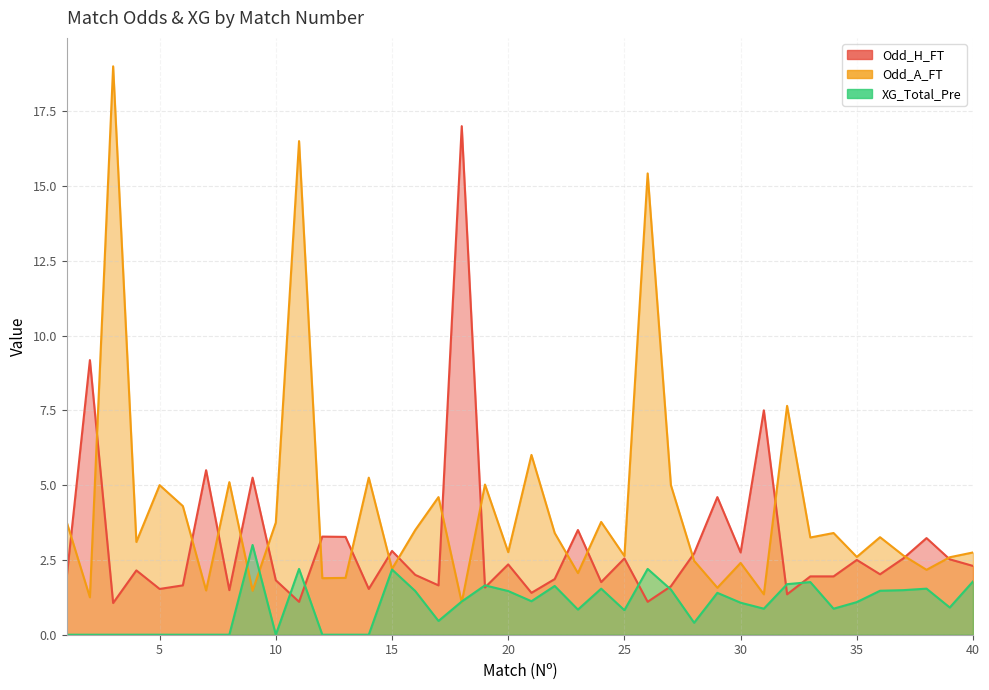

How many interior local peaks does the XG_Total_Pre series have?

10